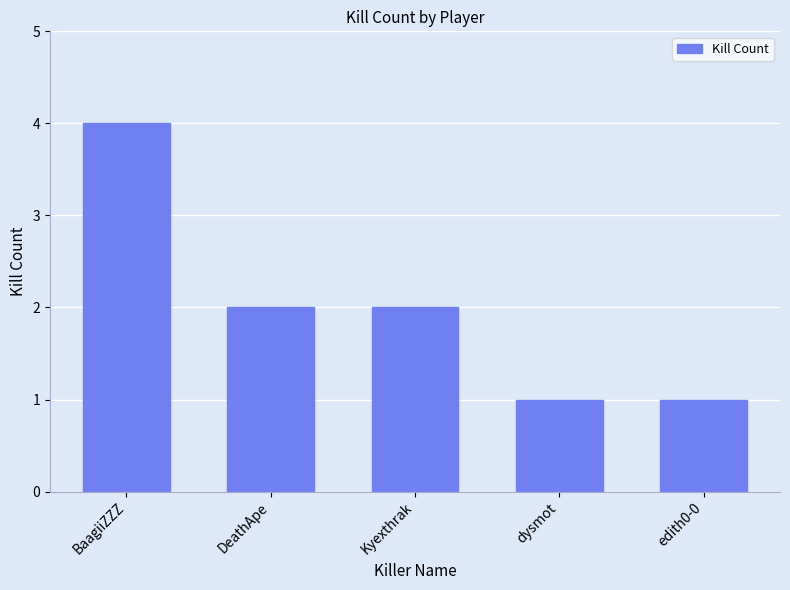

What is the maximum value shown in the chart?

4